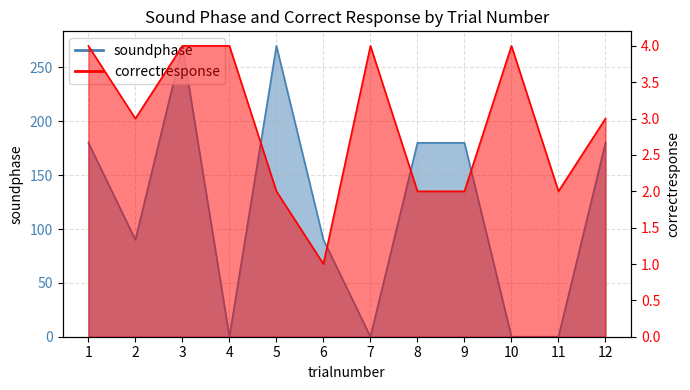

At which label does soundphase reach its peak?

3